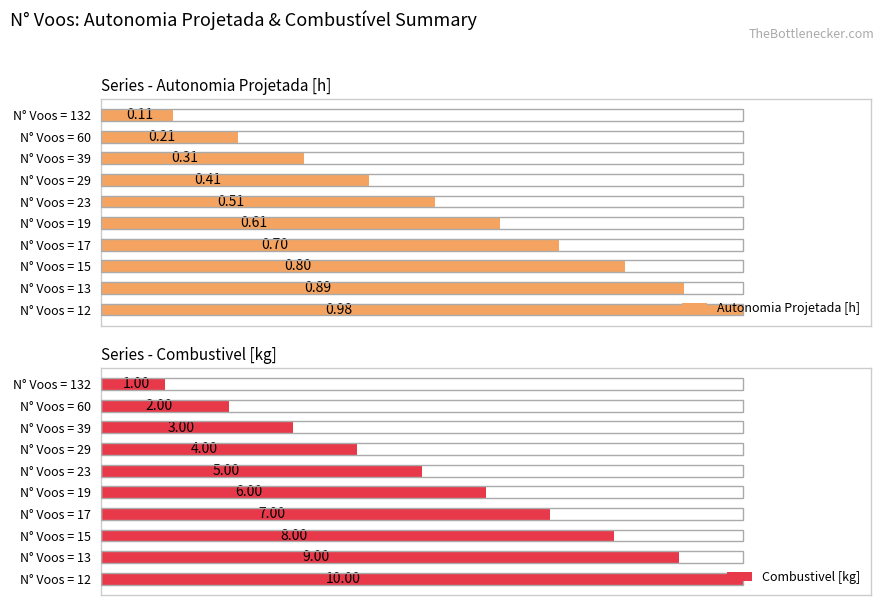

What are all the series names shown in the legend?

Autonomia Projetada [h], Combustivel [kg]